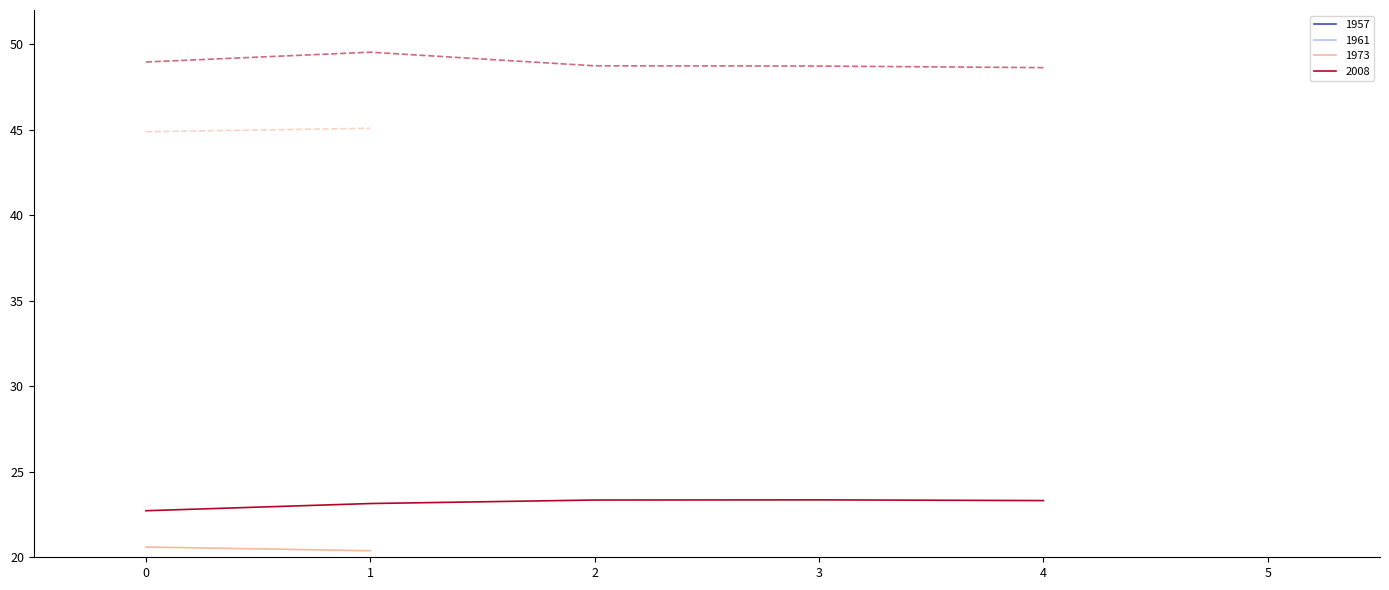

What is the smallest value displayed?

20.4